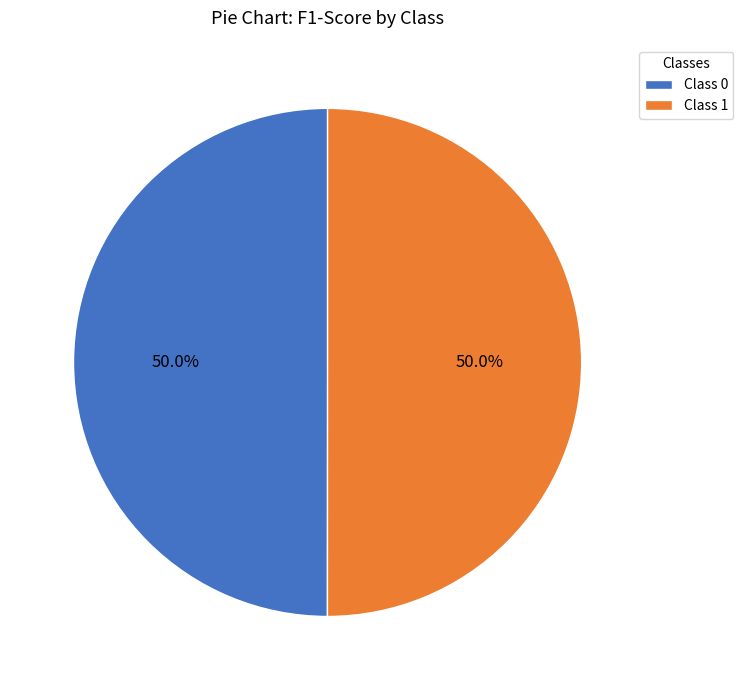

Do Class 0 and Class 1 together represent more than half of the pie?

Yes